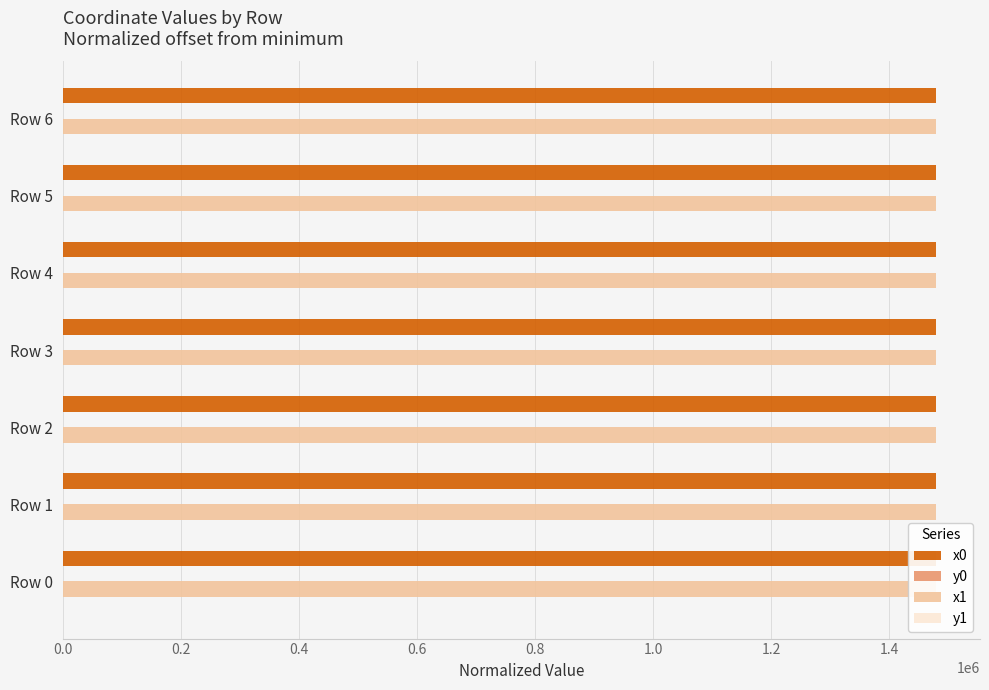

The x1 series shows 1479351.7 at Row 0. True or false?

True